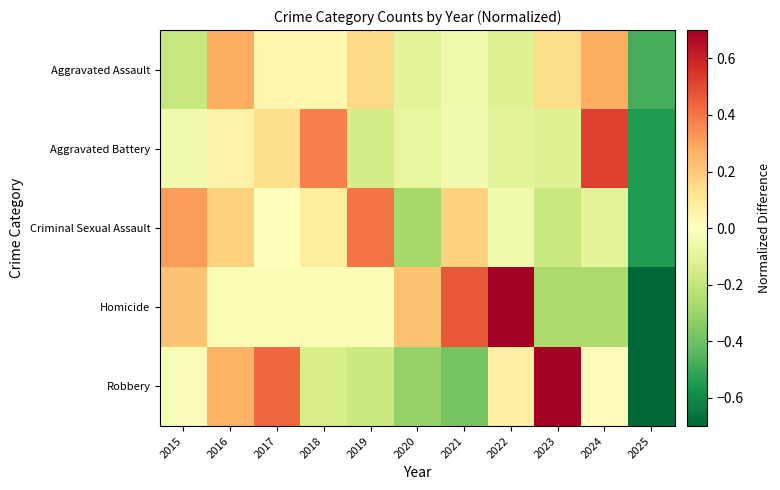

Reading left to right, transcribe all the data shown in this chart.

Aggravated Assault: 2015=-0.2	2016=0.3	2017=0.0	2018=0.0	2019=0.2	2020=-0.1	2021=-0.0	2022=-0.1	2023=0.1	2024=0.3	2025=-0.5
Aggravated Battery: 2015=-0.0	2016=0.1	2017=0.1	2018=0.4	2019=-0.2	2020=-0.1	2021=-0.0	2022=-0.1	2023=-0.1	2024=0.5	2025=-0.6
Criminal Sexual Assault: 2015=0.3	2016=0.2	2017=-0.0	2018=0.1	2019=0.4	2020=-0.3	2021=0.2	2022=-0.0	2023=-0.2	2024=-0.1	2025=-0.5
Homicide: 2015=0.2	2016=-0.0	2017=-0.0	2018=-0.0	2019=-0.0	2020=0.2	2021=0.5	2022=0.7	2023=-0.3	2024=-0.3	2025=-1.0
Robbery: 2015=-0.0	2016=0.3	2017=0.4	2018=-0.1	2019=-0.2	2020=-0.3	2021=-0.4	2022=0.1	2023=1.0	2024=0.0	2025=-0.7